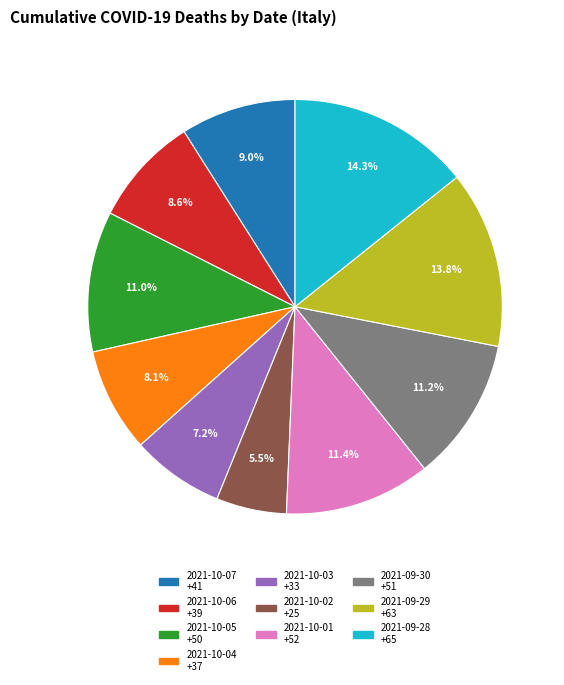

Combined, what portion of the pie is 2021-10-01 and 2021-10-05?

22.4%